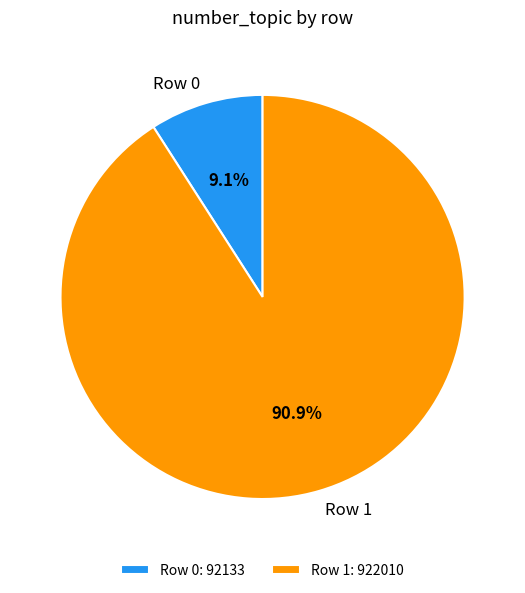

To the nearest percent, what portion does Row 0 represent?

9%